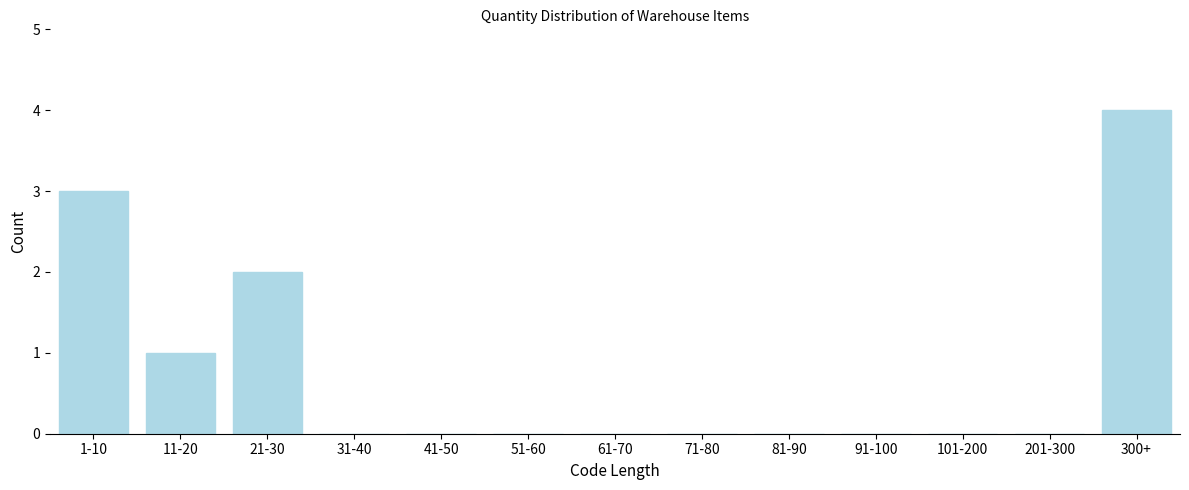

Reading left to right, transcribe all the data shown in this chart.

1-10=3	11-20=1	21-30=2	31-40=0	41-50=0	51-60=0	61-70=0	71-80=0	81-90=0	91-100=0	101-200=0	201-300=0	300+=4